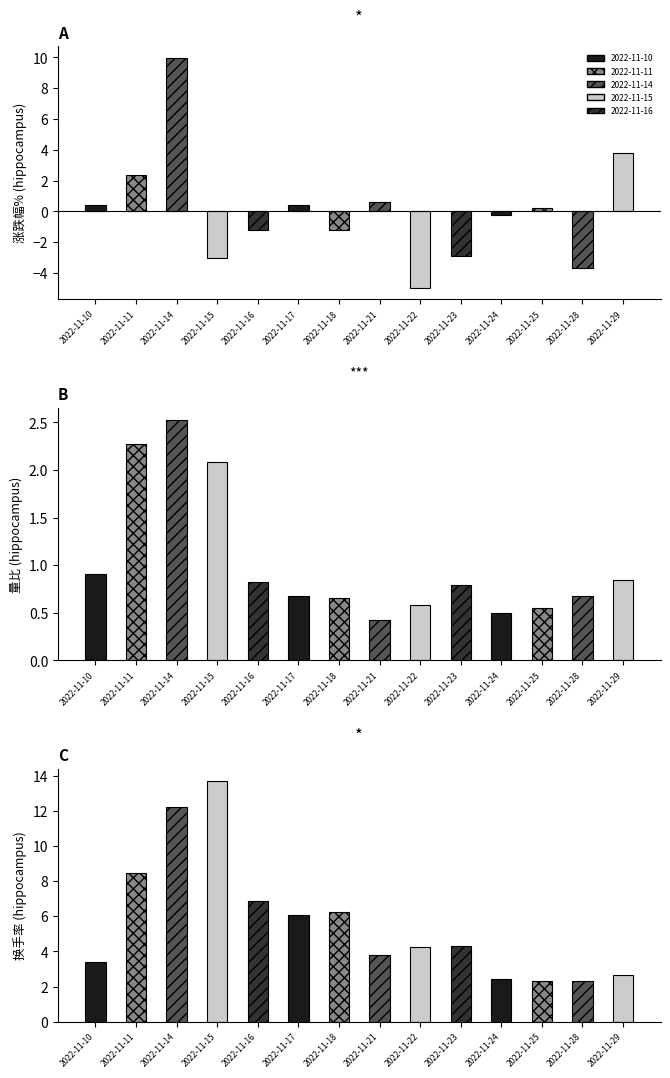

The value of 涨跌幅% at 2022-11-25 is 0.2. True or false?

True